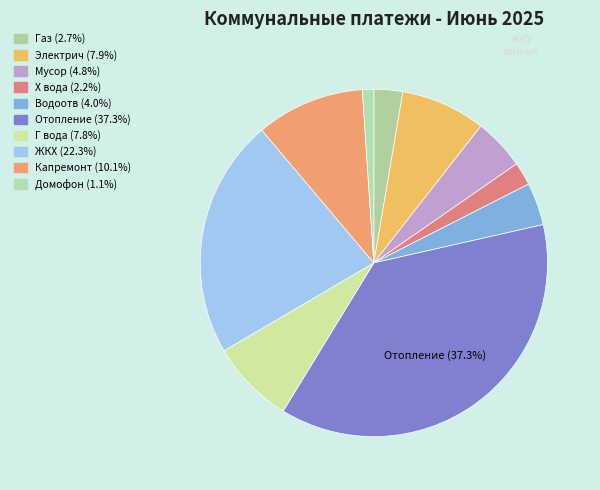

What is the total percentage of Х вода and Водоотв?

6.1%